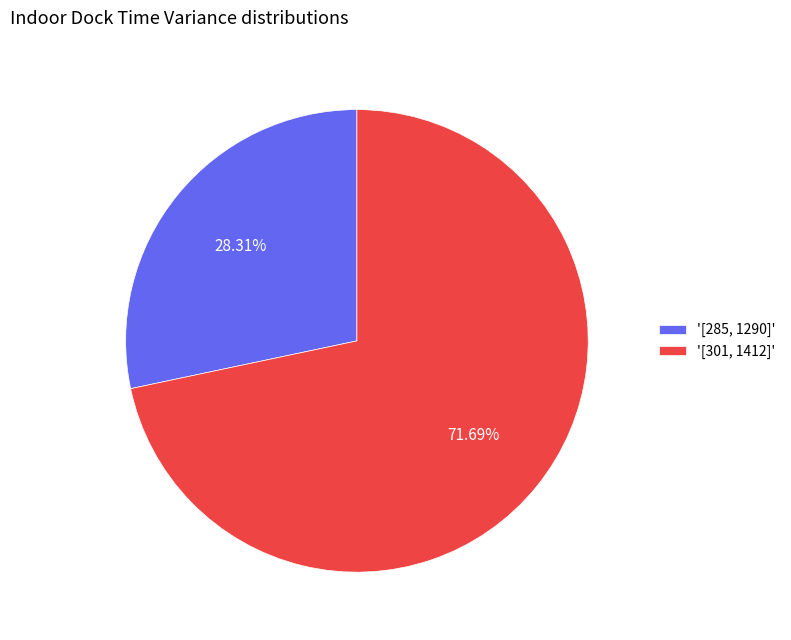

Which category accounts for the majority?

'[301, 1412]'